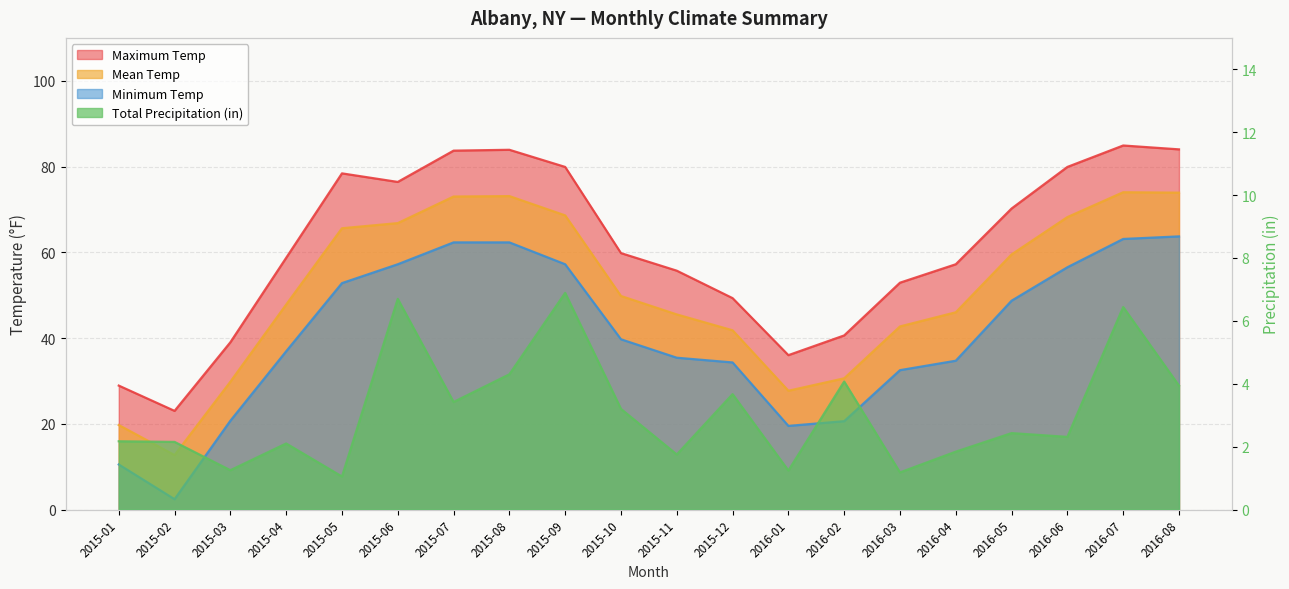

What is the average value of the MonthlyTotalLiquidPrecipitation series?

3.1